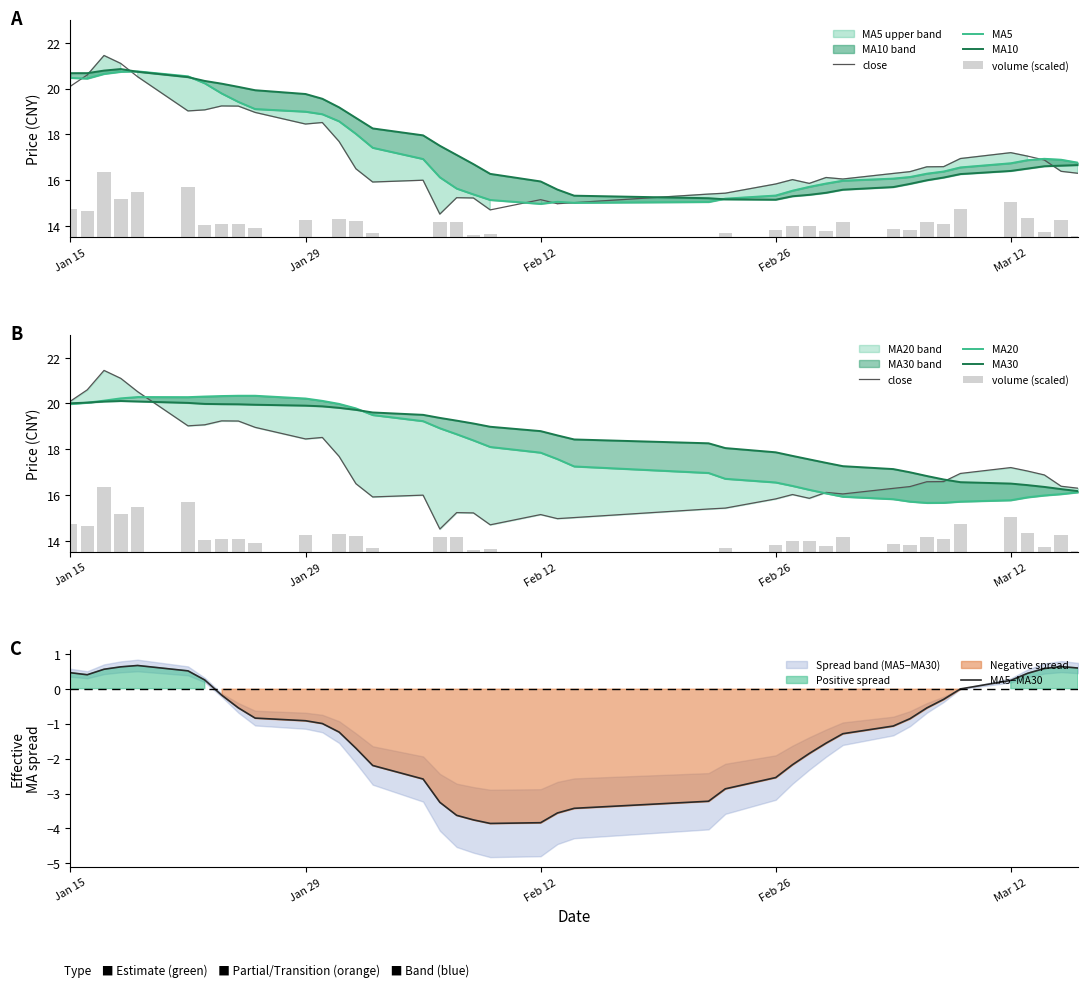

What is the total value across all series at volume?

116.0